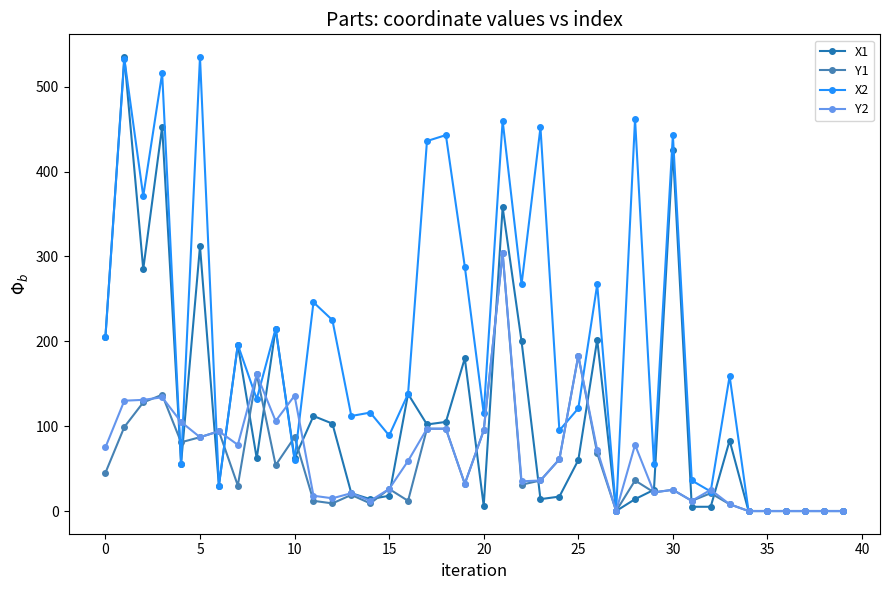

How many data points does each series have?

40